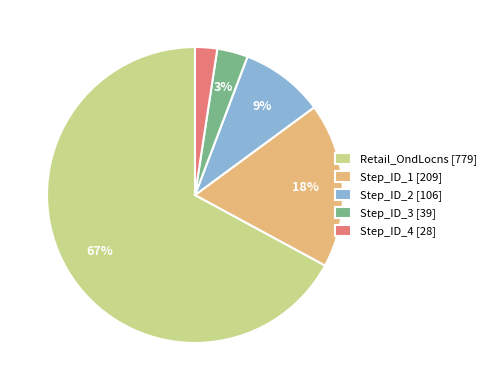

To the nearest percent, what portion does Step_ID_3 represent?

3%